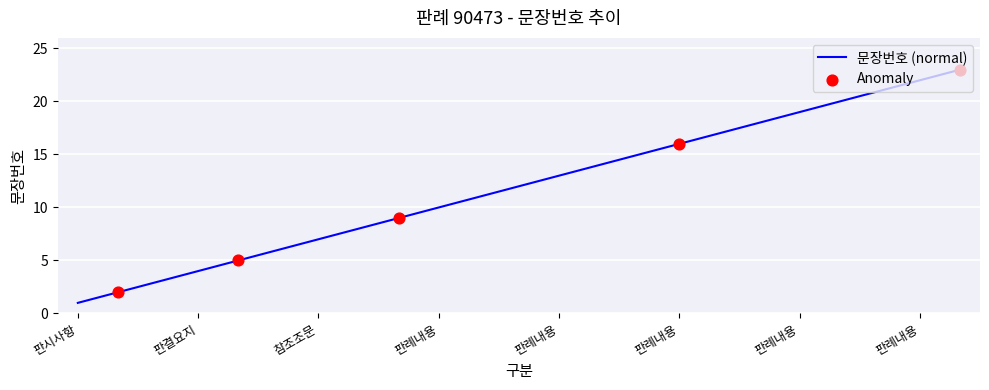

What is the difference between the maximum and minimum values?

22